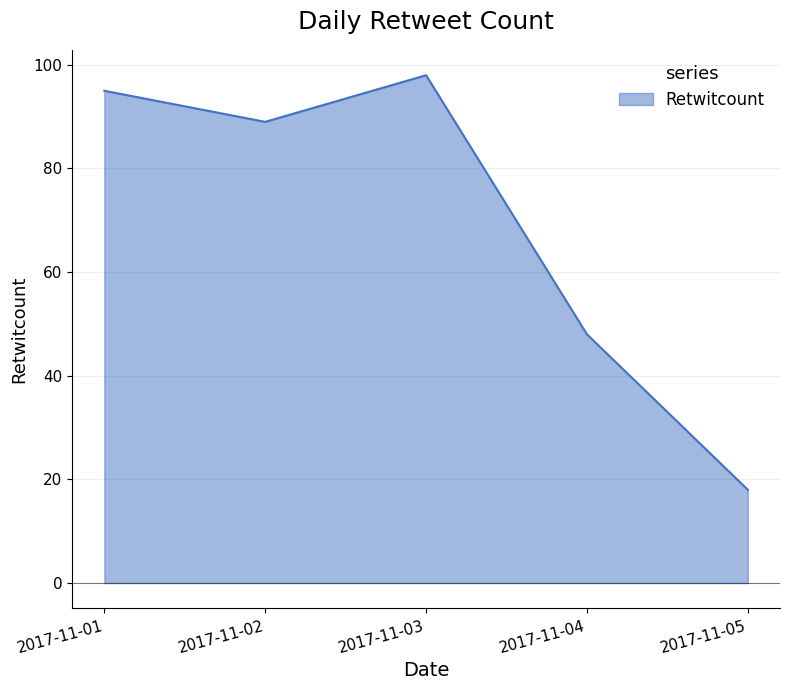

What is the difference between the second highest and second lowest values?

47